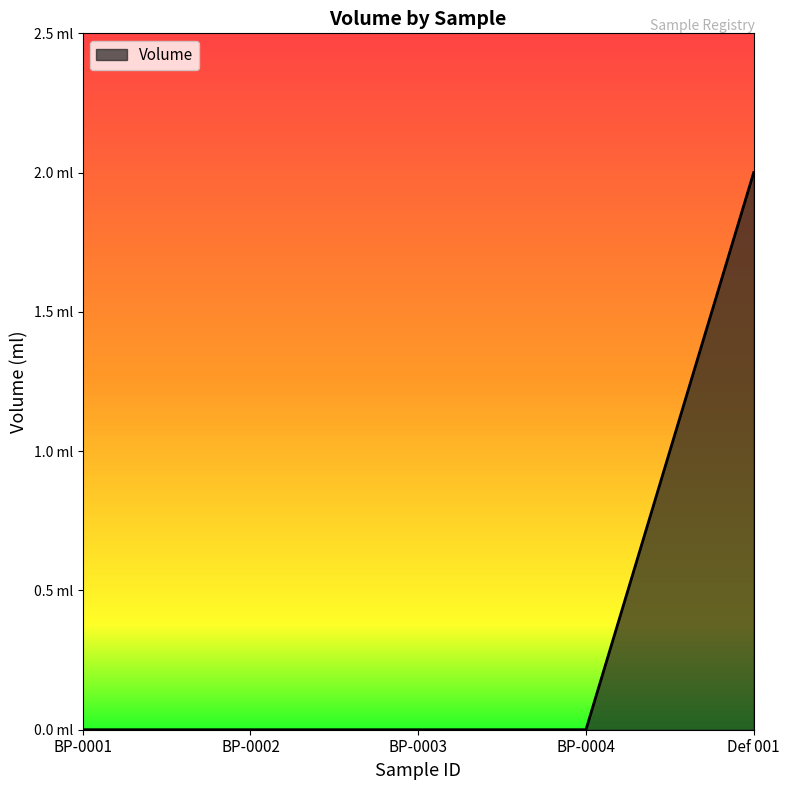

Is it true that the value at BP-0002 is 0?

True